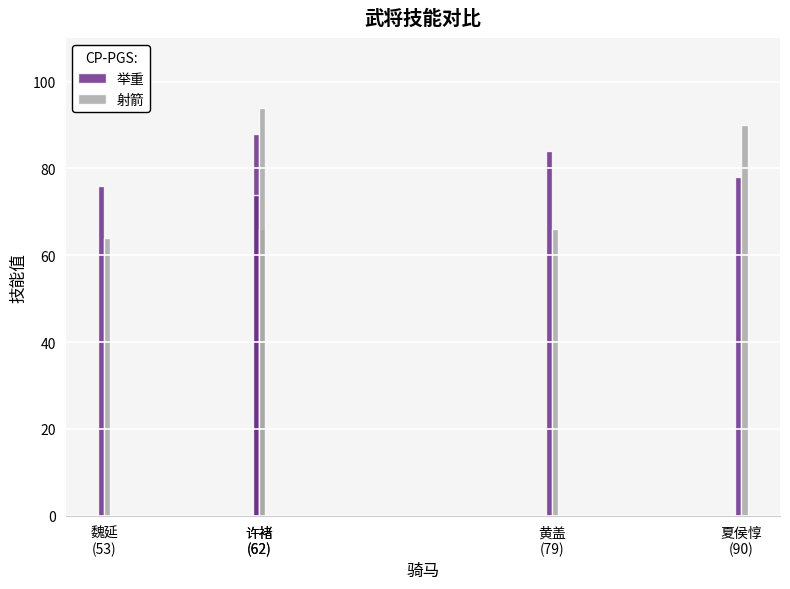

At which label is 举重 closest to 81?

夏侯惇
(90)